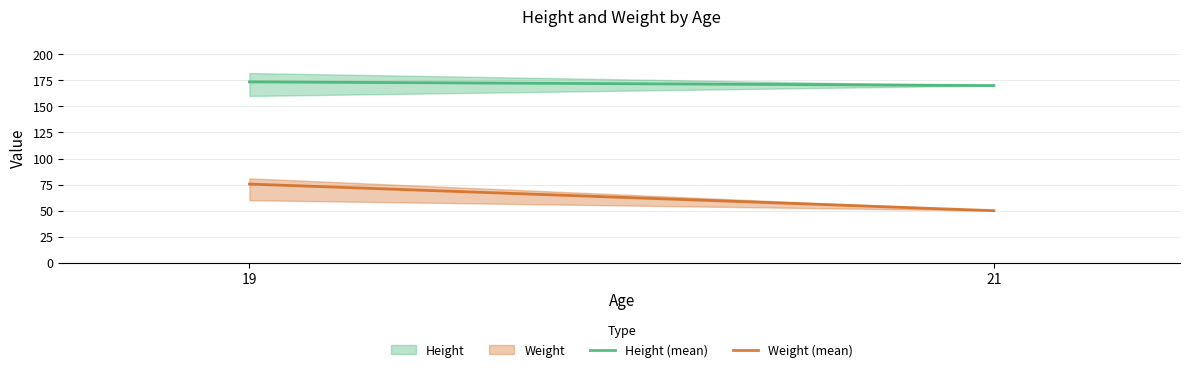

What is the sum of the Height (mean) values at 19 and 21?

343.5